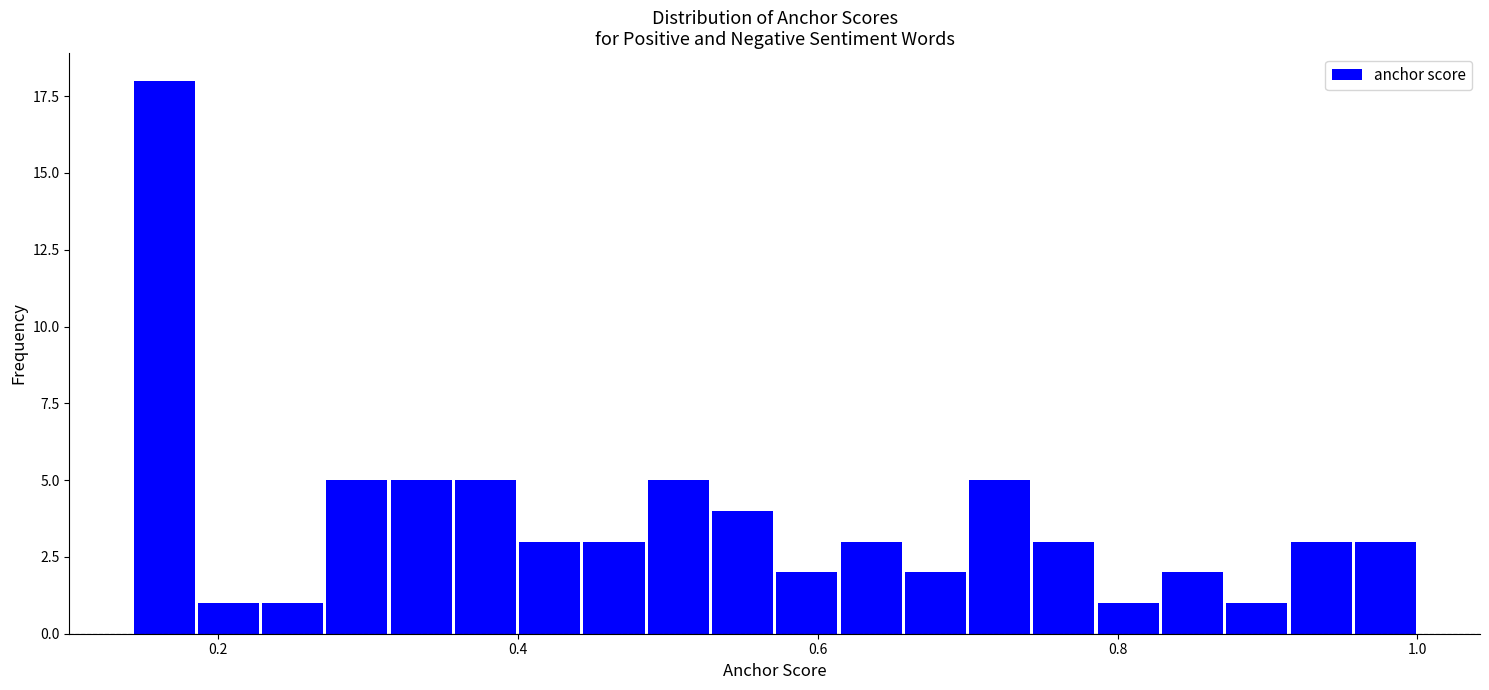

Around what value on the x-axis is the tallest bar? Give the approximate position of its centre, as read against the axis.

0.16